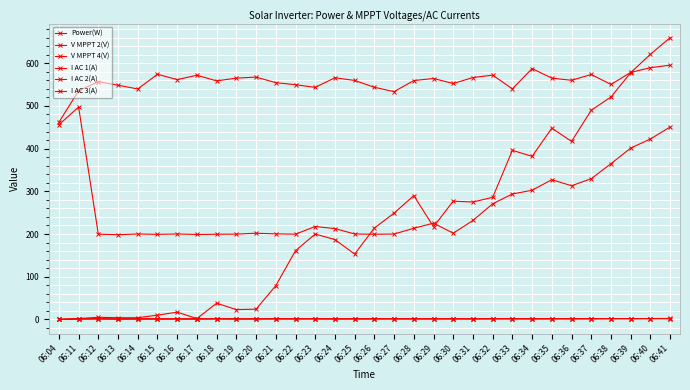

Between which two adjacent categories do I AC 2(A) and I AC 1(A) first intersect?

06:11 and 06:12